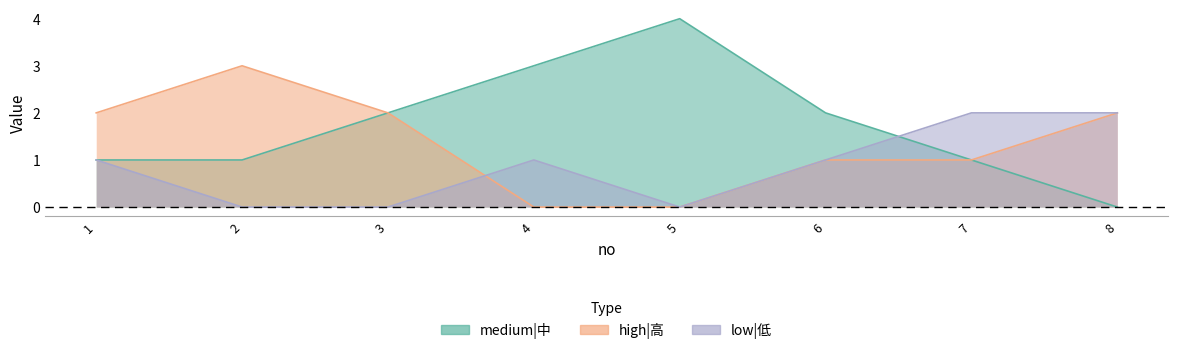

What is the average value of the low|低 series?

1